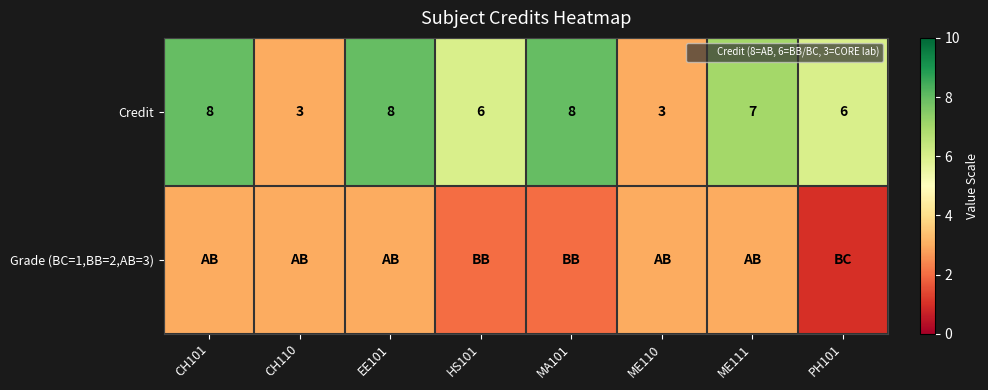

What is the lowest value of the Credit series?

3